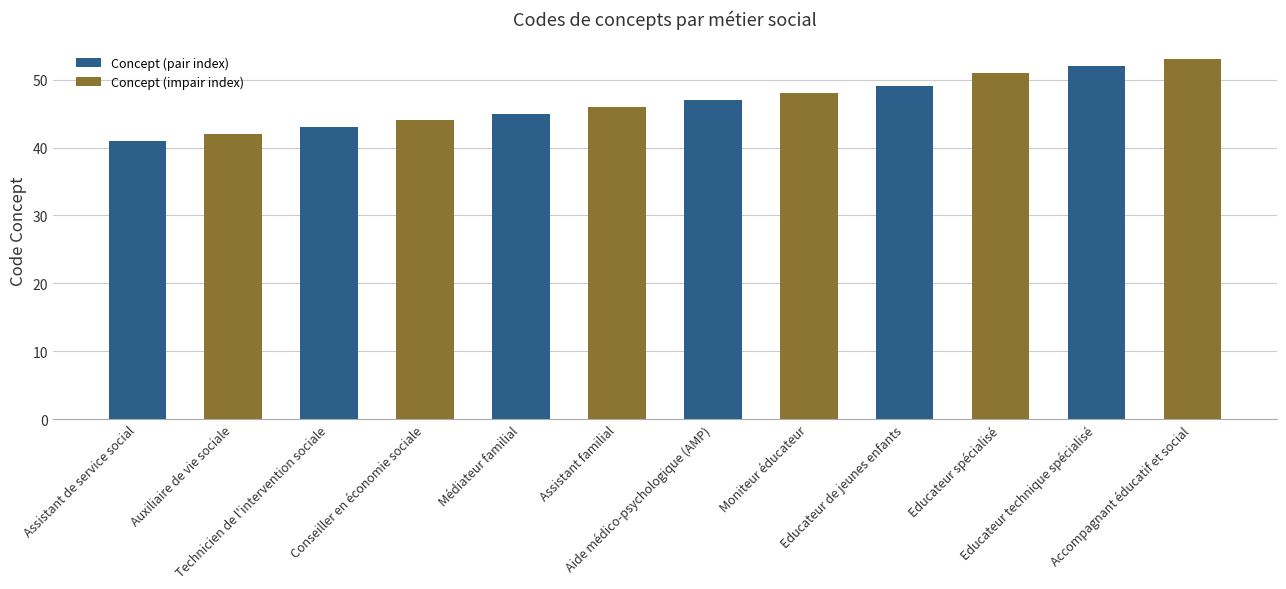

What is the sum of all values?

561